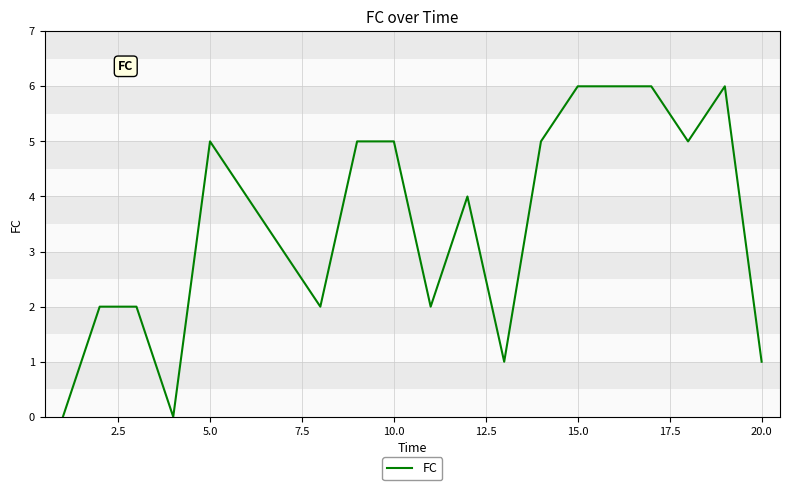

What is the difference between the maximum and minimum values?

6